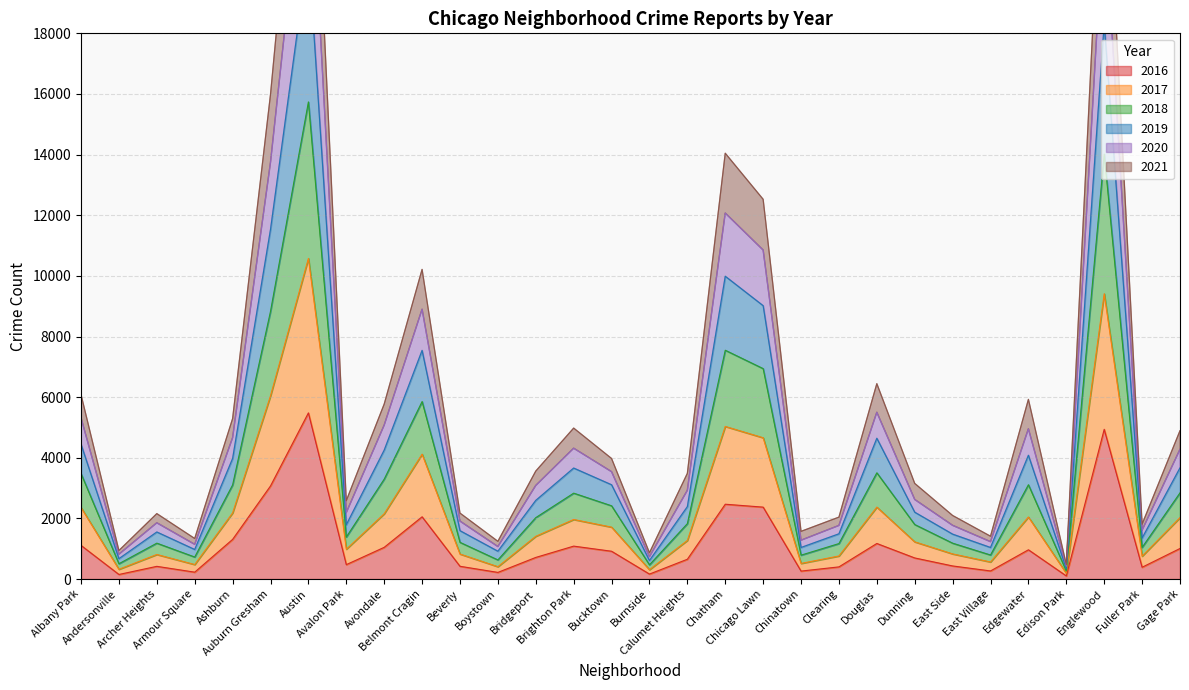

Which has a higher value, Bridgeport or Avalon Park?

Bridgeport